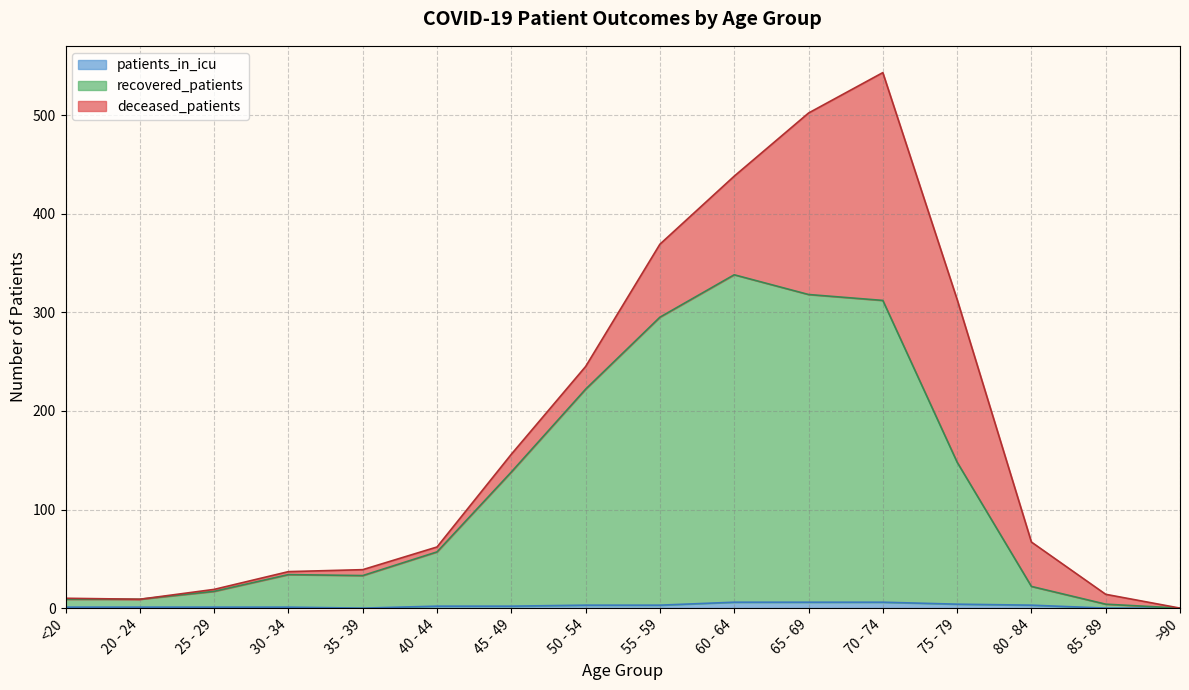

At which label is recovered_patients closest to 169?

75 - 79